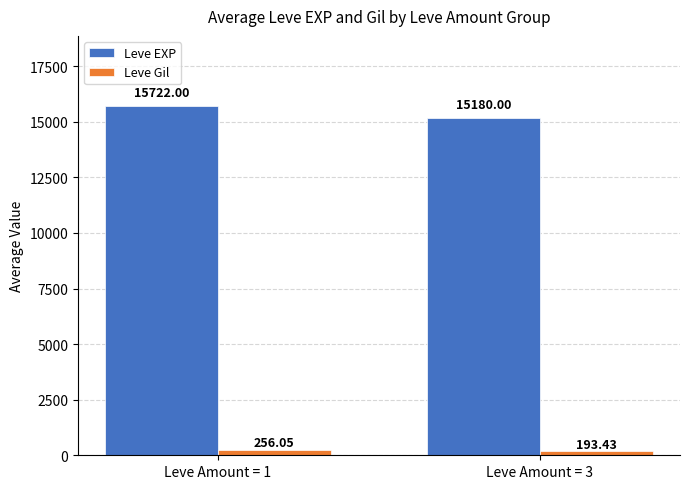

The Leve Gil series shows 256.1 at Leve Amount = 1. True or false?

True